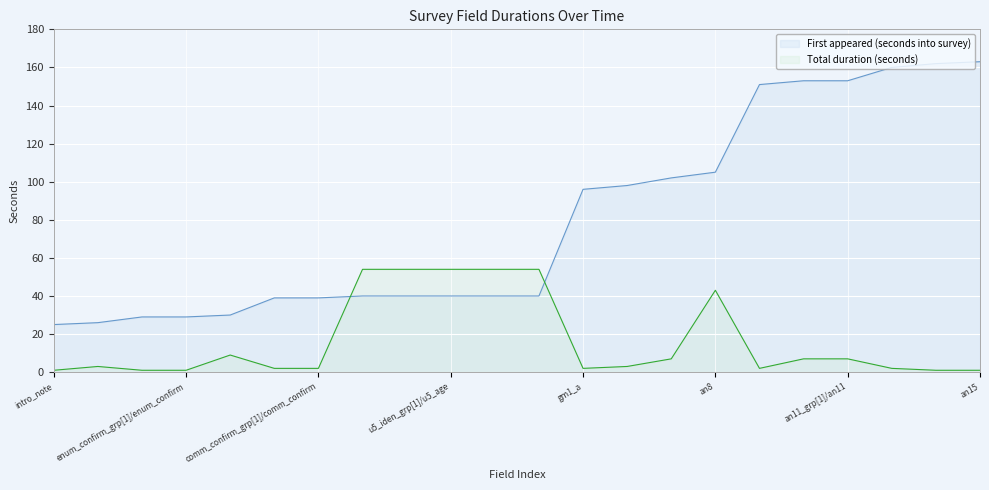

True or false: Total duration (seconds) has a value of 7 at an11_grp[1]/an11_a.

True